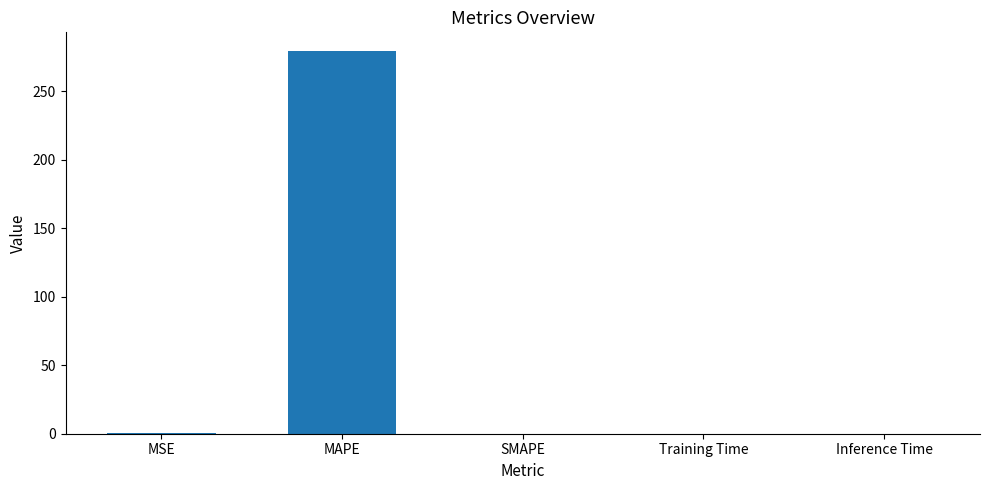

What is the sum of all values?

279.0